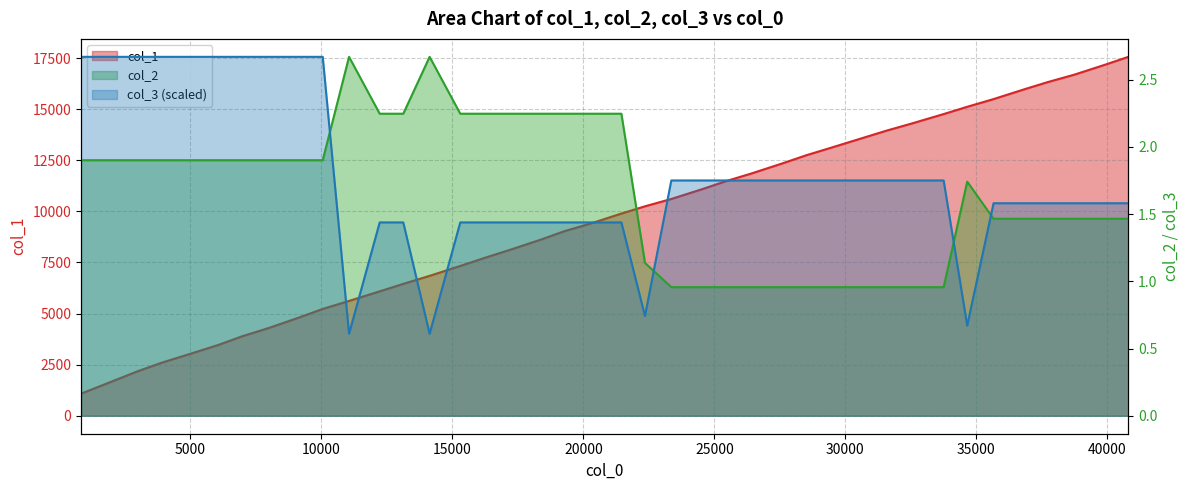

Which series has the largest range (max minus min)?

col_1